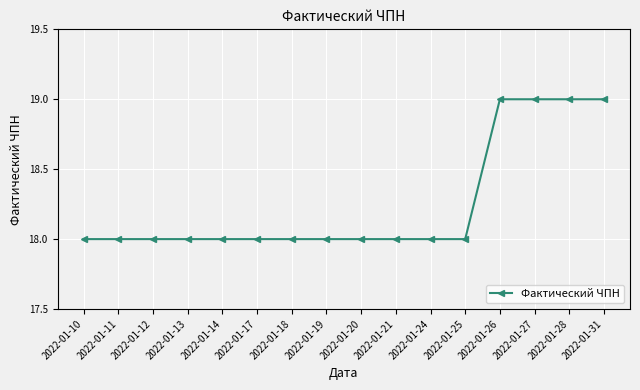

What is the average value?

18